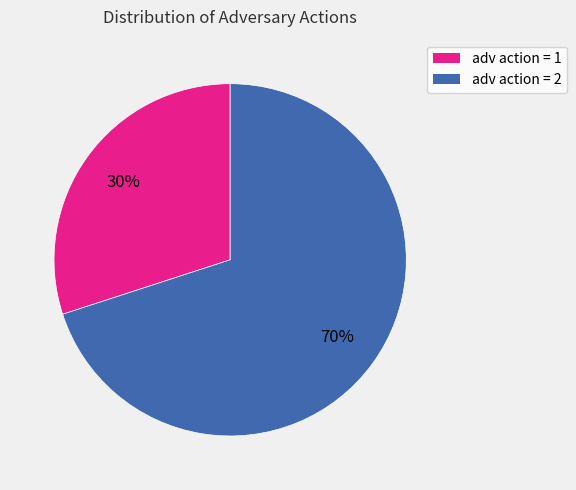

Does any single category account for the majority?

Yes